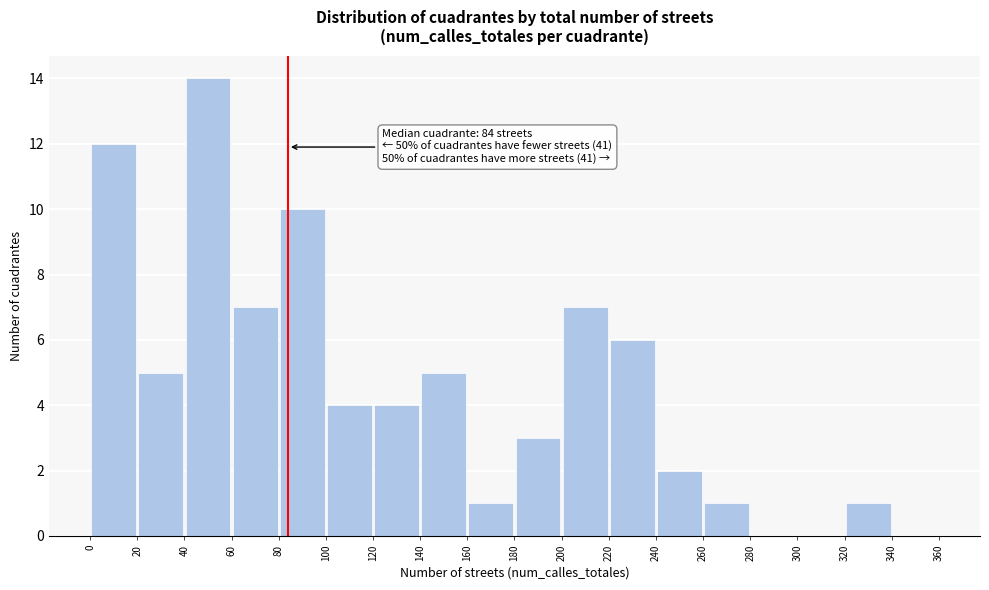

Over which range of the x-axis is the bar tallest?

40 to 60